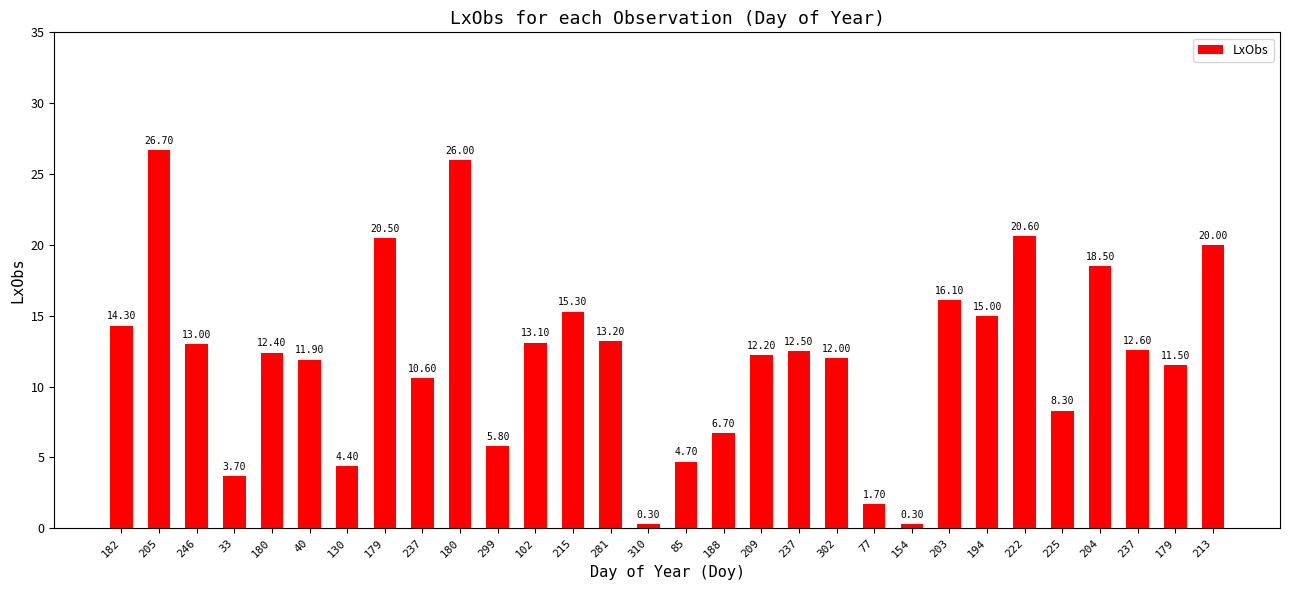

What is the average value?

12.1